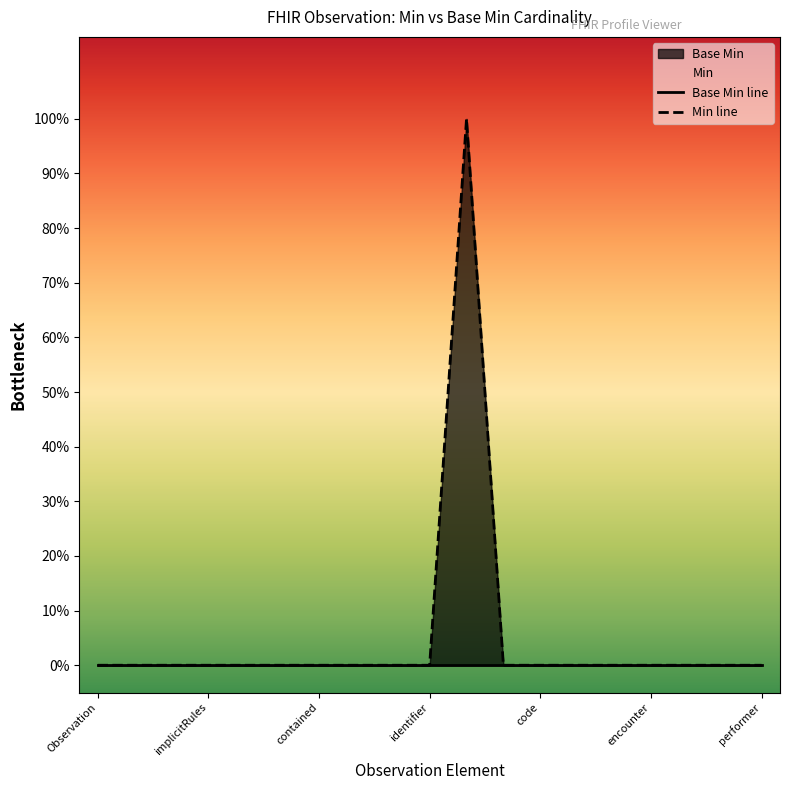

Reading left to right, what are all the values shown in this chart?

Base Min line: 0	0	0	0	0	0	0	0	0	0	0	0	0	0	0	0	0	0	0
Min line: 0	0	0	0	0	0	0	0	0	0	1	0	0	0	0	0	0	0	0